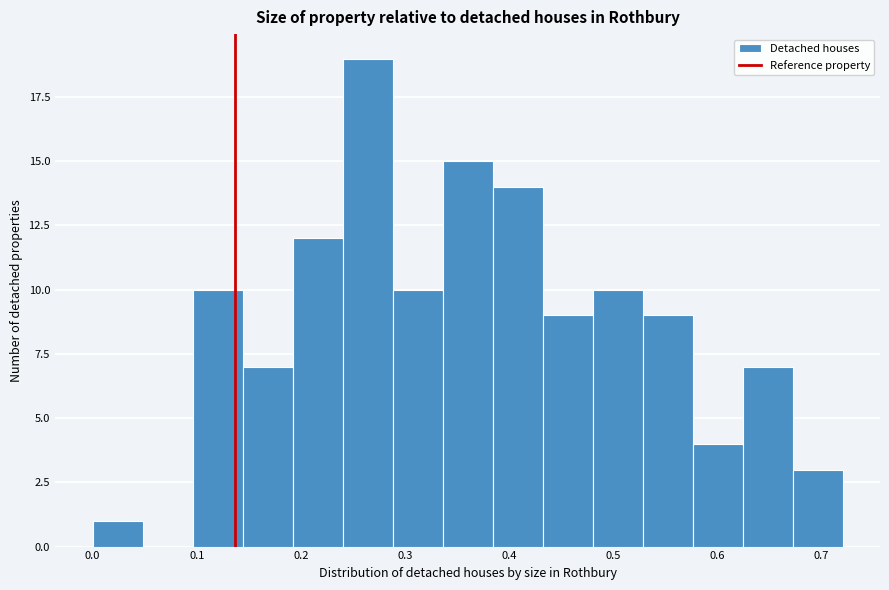

Which range on the x-axis has the tallest bar?

0.240 to 0.288